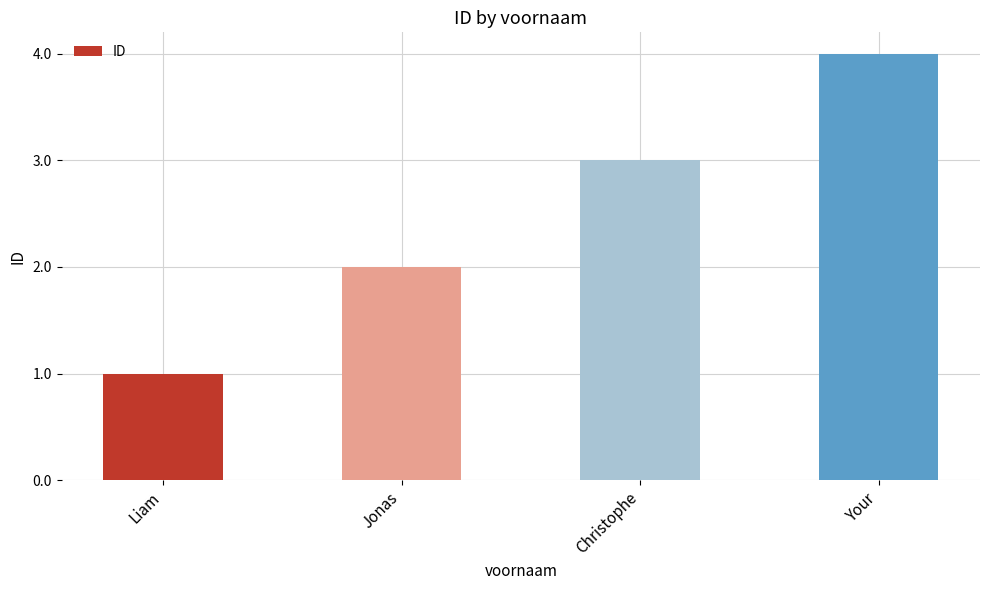

List the labels in order of value, largest first.

Your, Christophe, Jonas, Liam